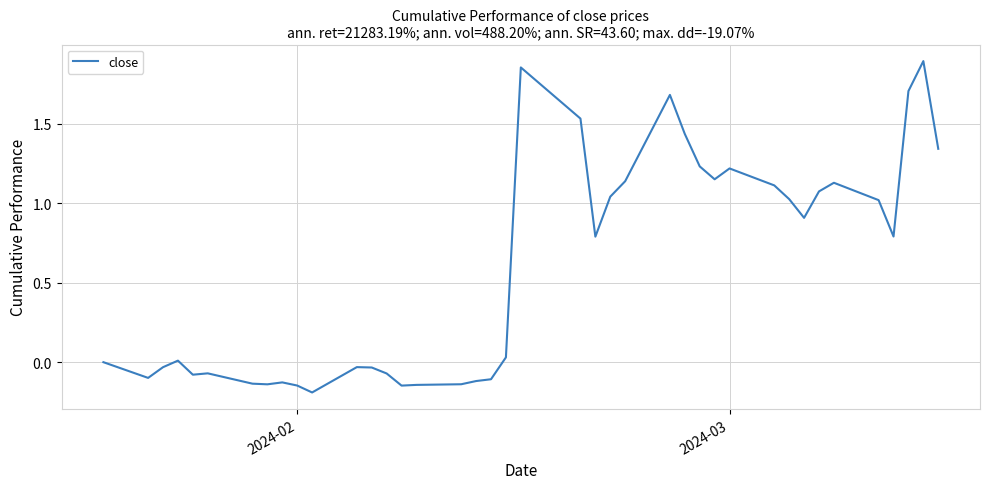

What is the difference between the maximum and minimum values?

2.1